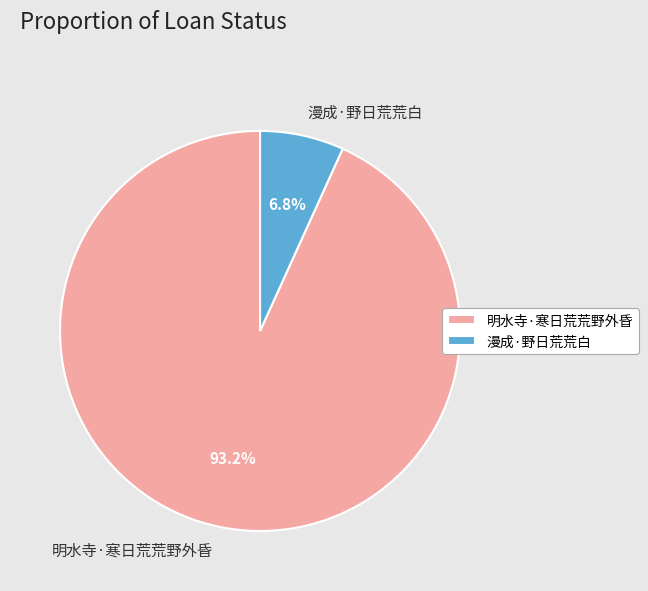

To the nearest percent, what portion does 明水寺·寒日荒荒野外昏 represent?

93%